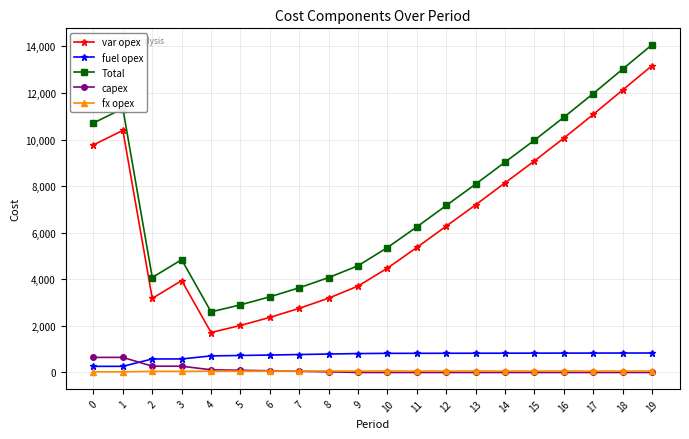

Which series changed the most between 15 and 19?

Total